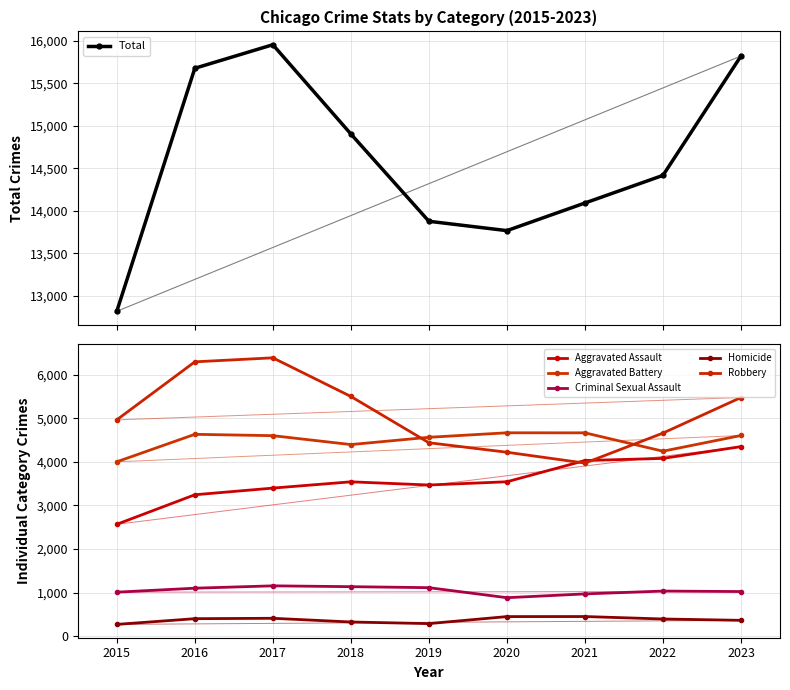

Read the Aggravated Assault value at 2021.

4030